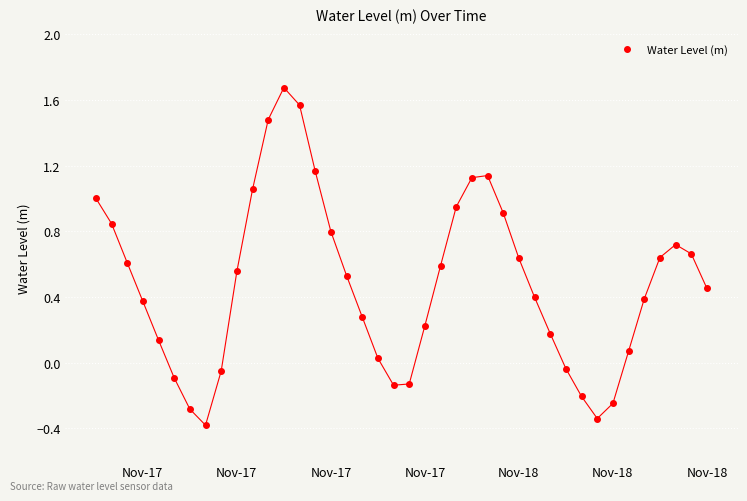

What is the value of the 13th point from the left?

1.7